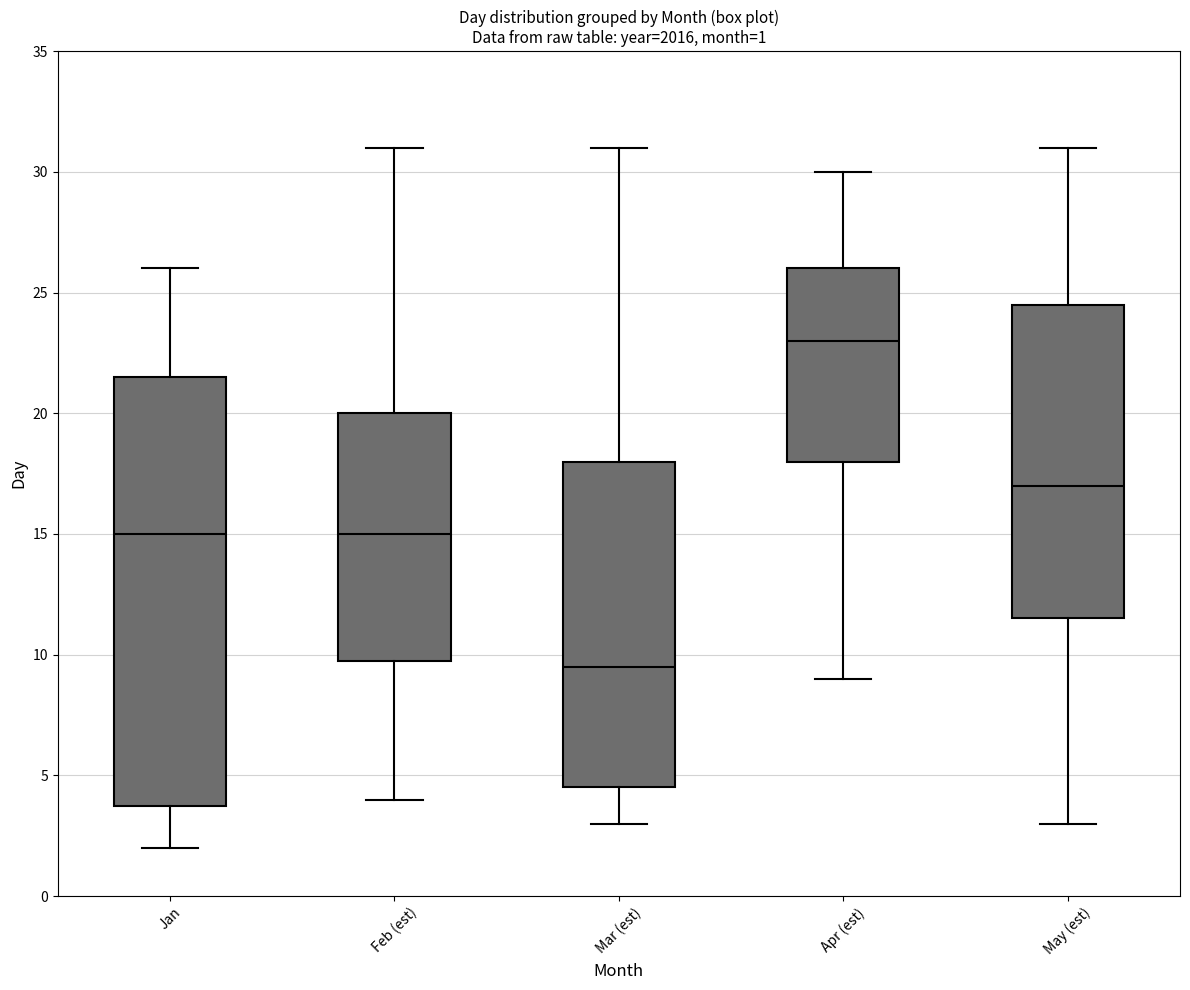

Which box's median line is the lowest?

Mar (est)